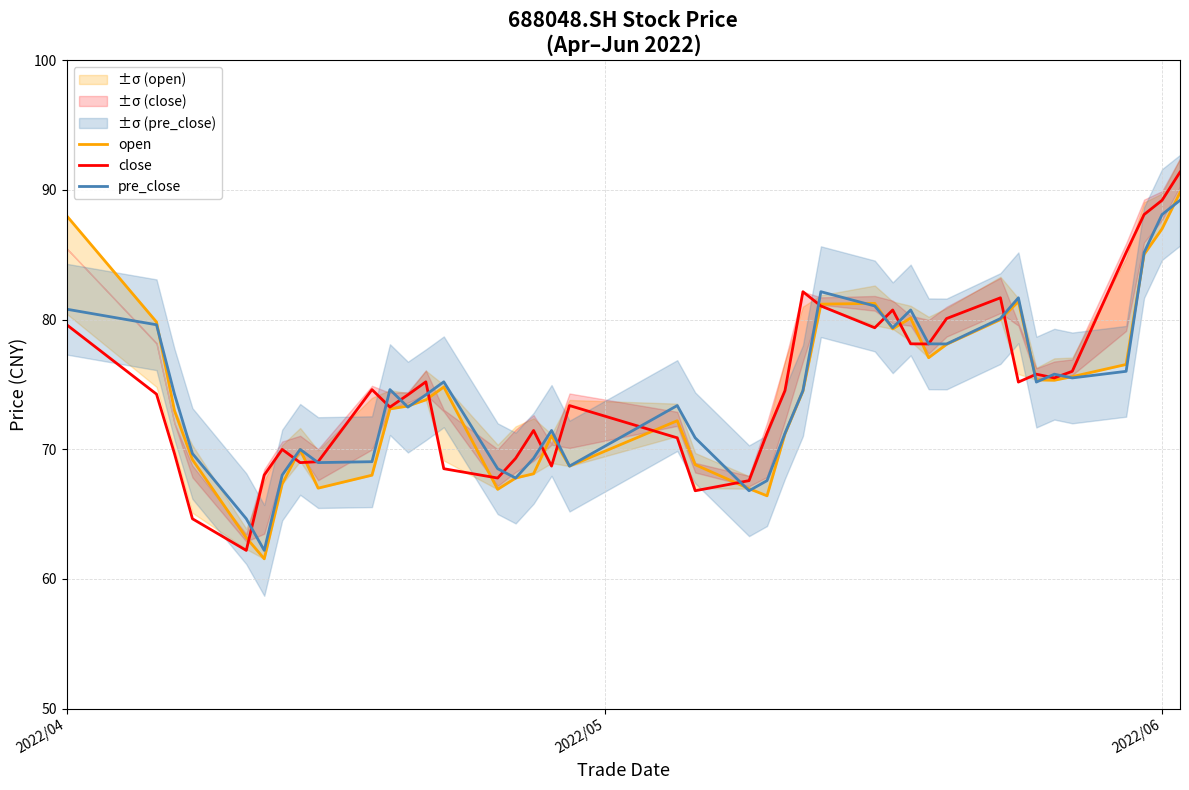

Which series has the largest total across all categories?

close